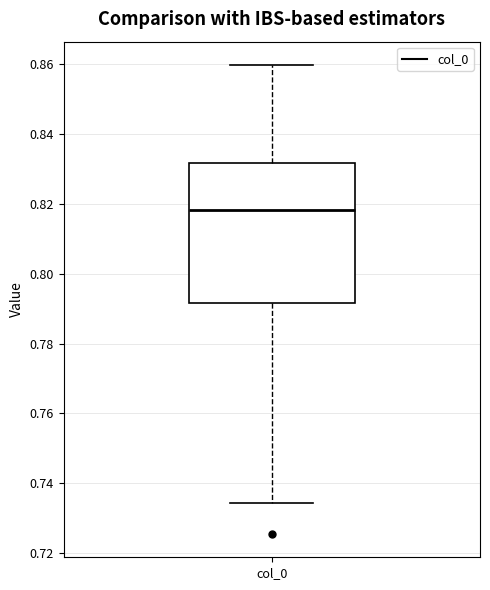

Transcribe this box plot: give where the median line is, the range the box spans, and where the two whiskers end, as read against the y-axis. The values are not printed on the chart, so give them approximately, as read against the axis.

median 0.818, box 0.792 to 0.832, whiskers 0.734 to 0.860